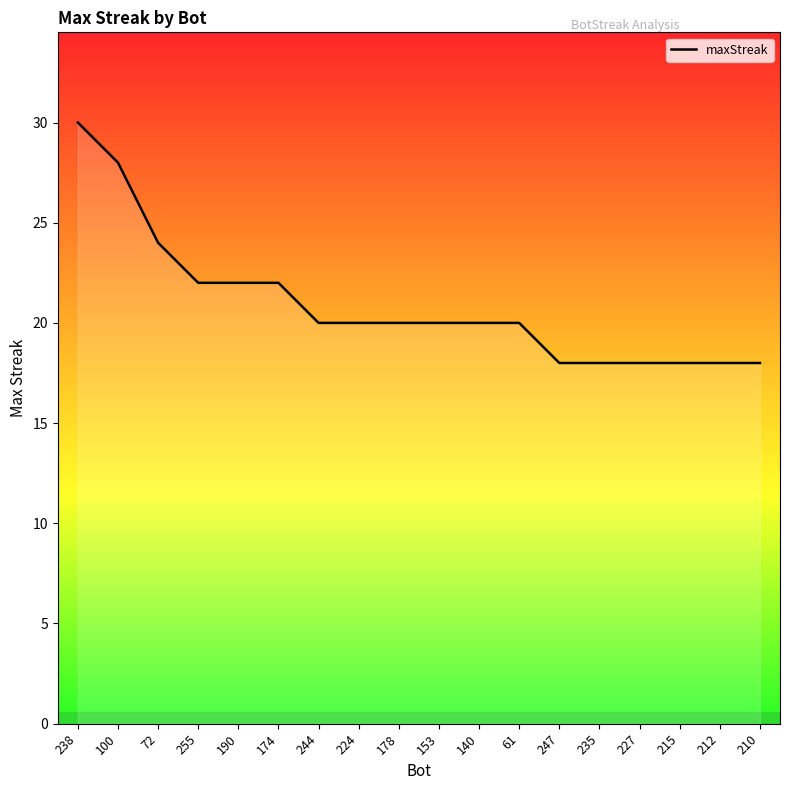

What is the difference between the maximum and minimum values?

12